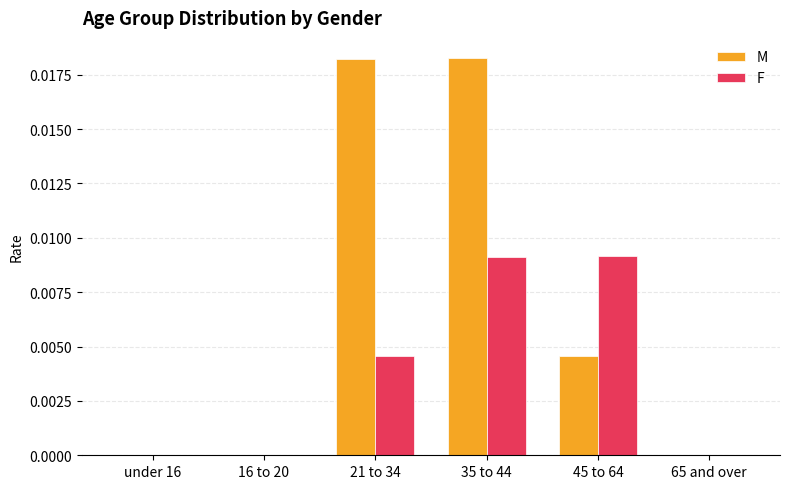

Which series has the largest total across all categories?

M